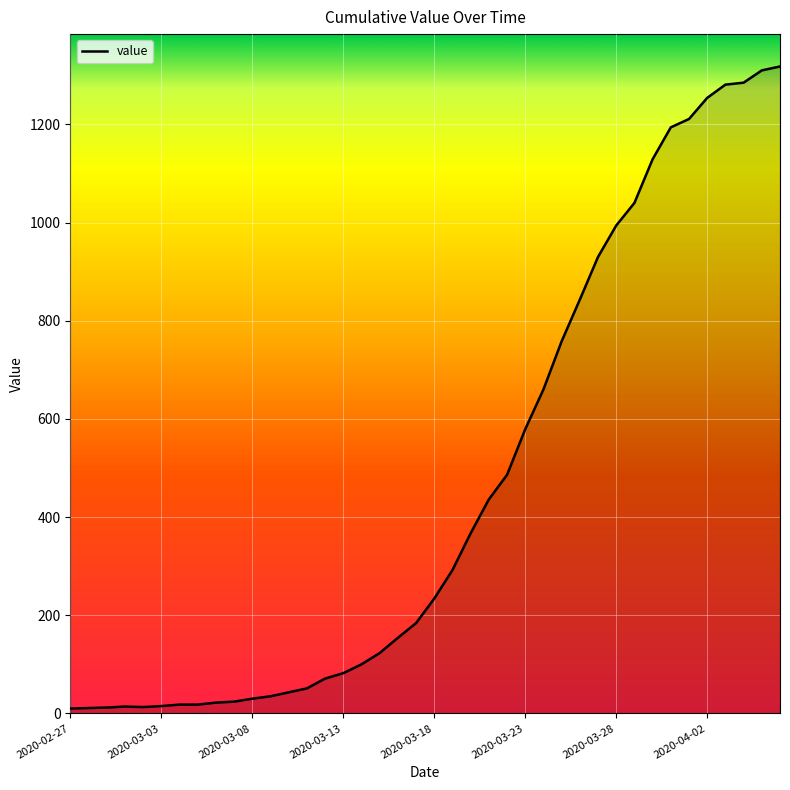

What is the difference between the maximum and minimum values?

1308